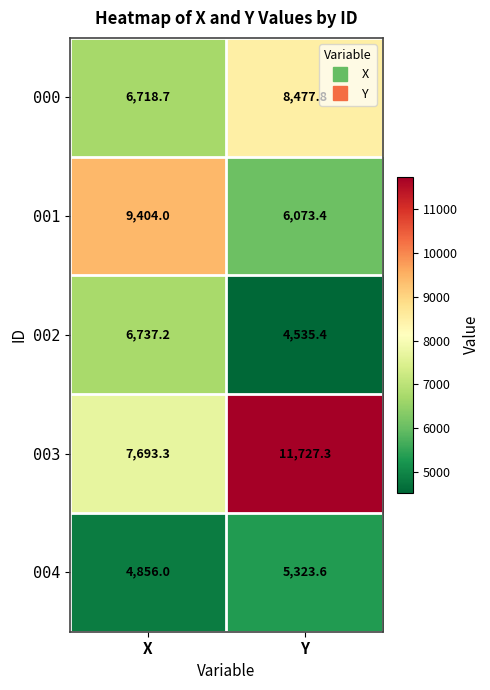

At which label is 001 closest to 7738?

Y